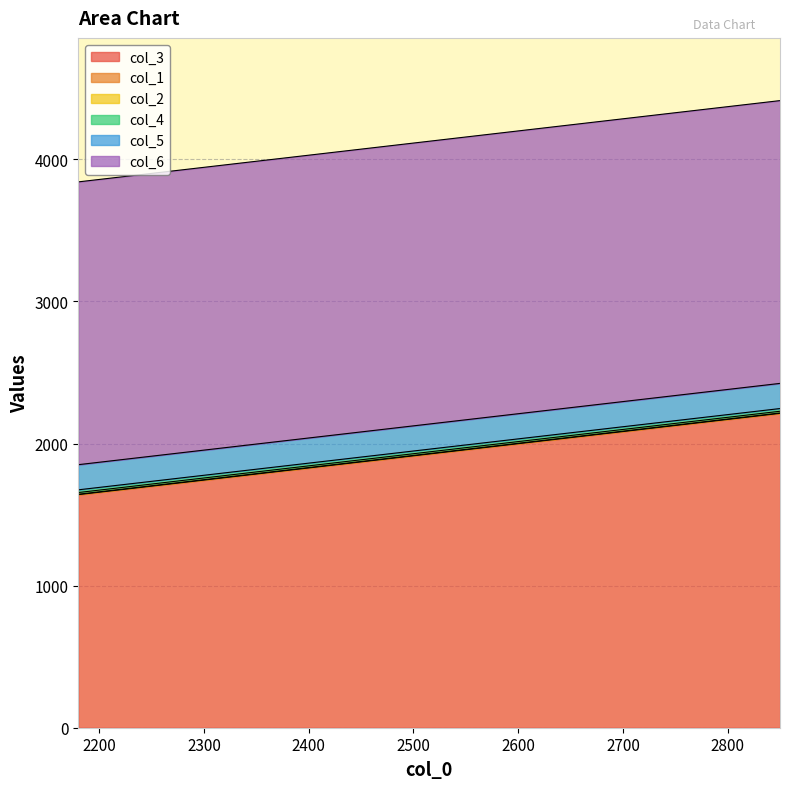

What is the smallest value displayed?

3